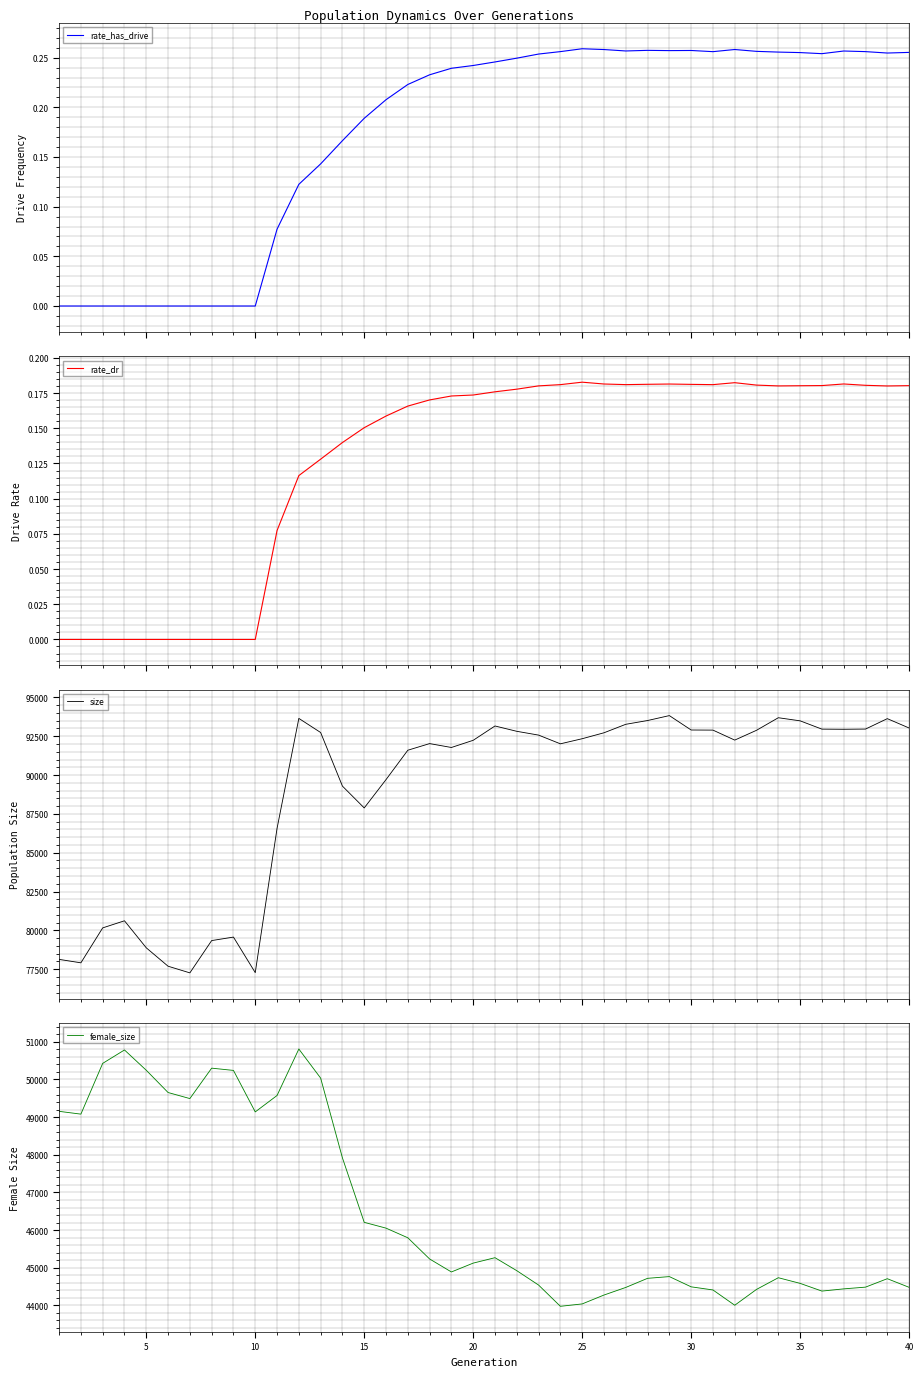

What are all the series names shown in the legend?

rate_has_drive, rate_dr, size, female_size